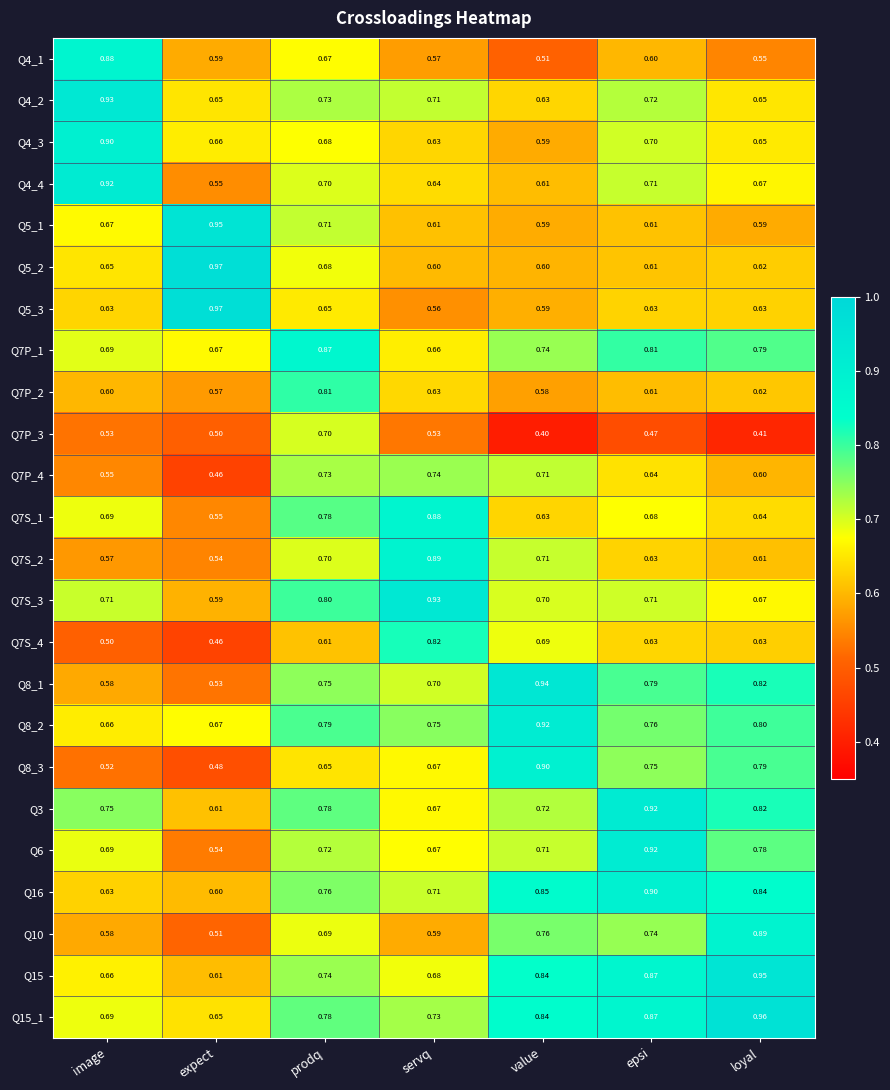

At which category does the chart reach its peak across all series?

expect